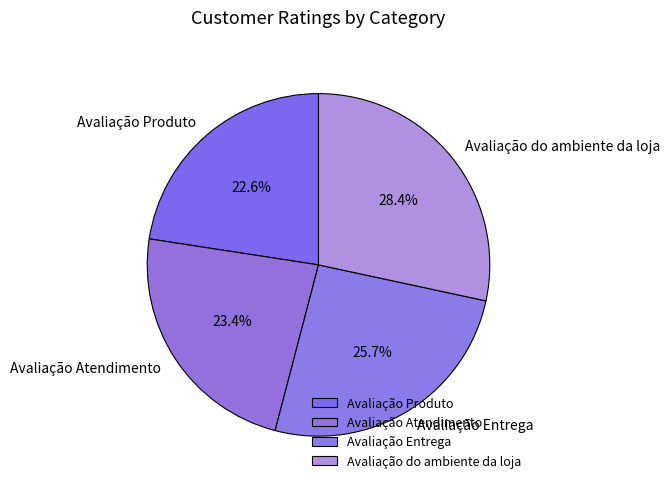

To the nearest percent, what portion does Avaliação Produto represent?

23%